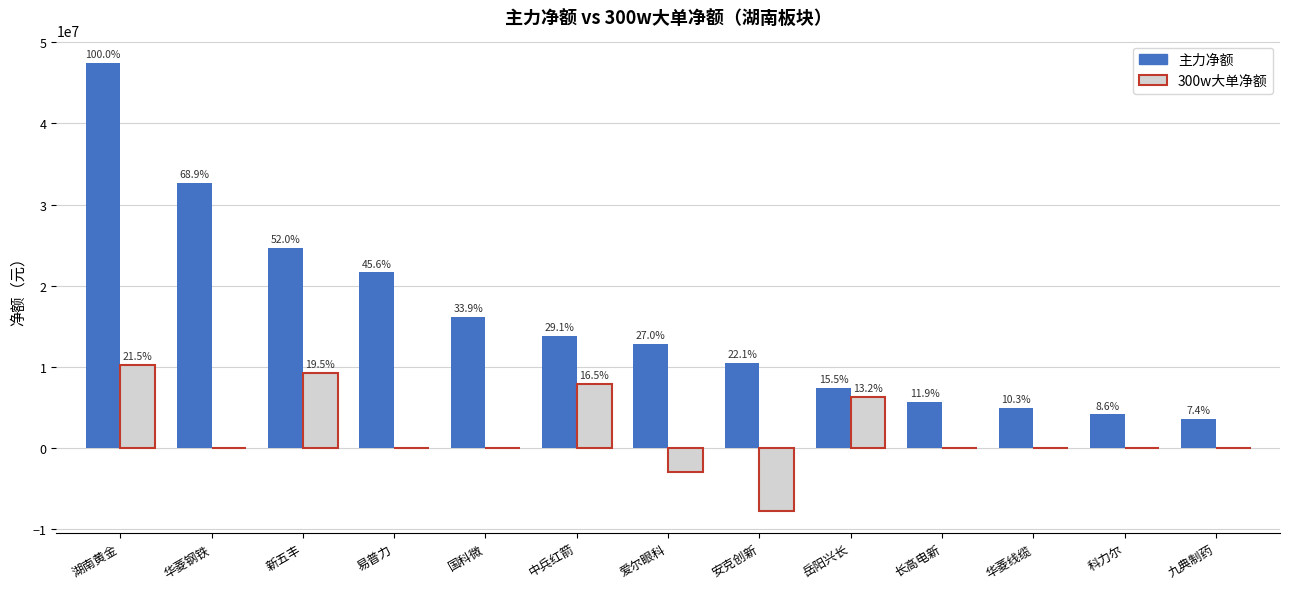

What is the label of the 2nd bar from the left?

华菱钢铁